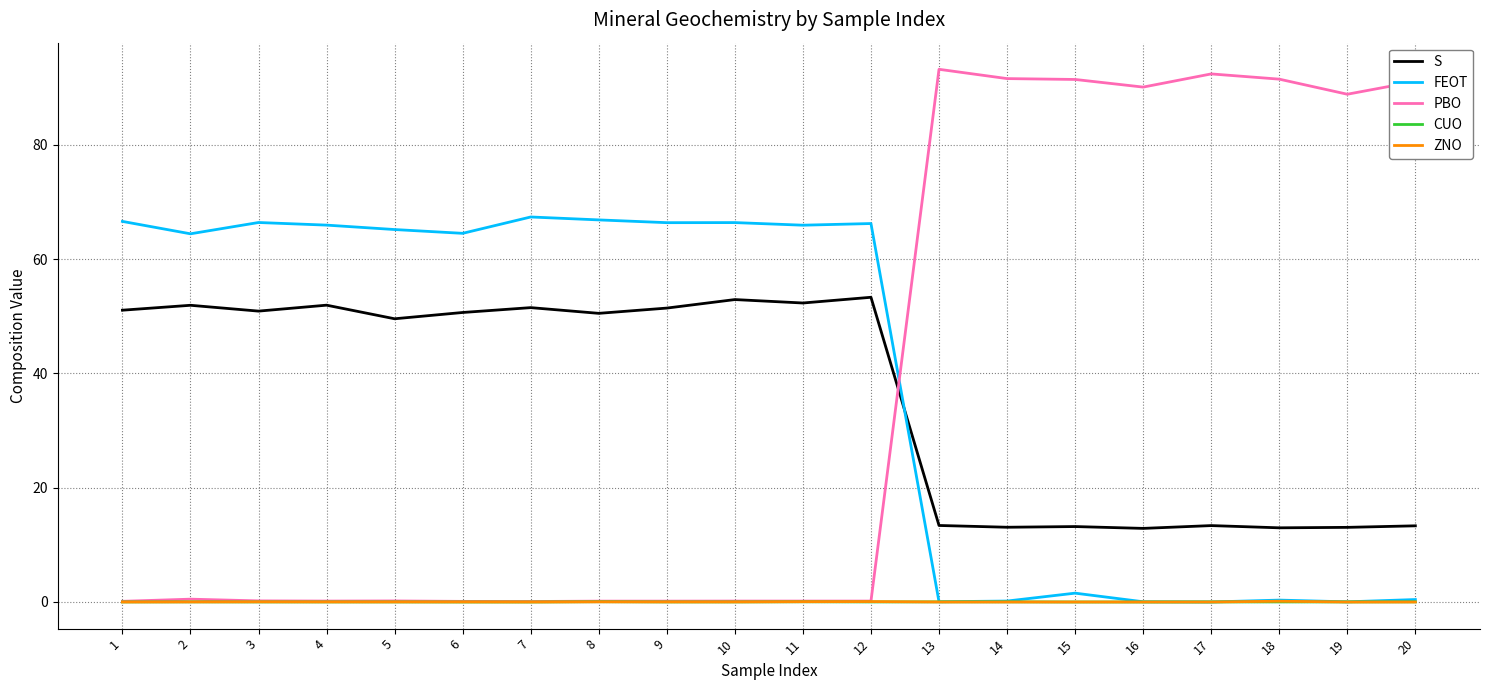

What is the average value of the S series?

36.2